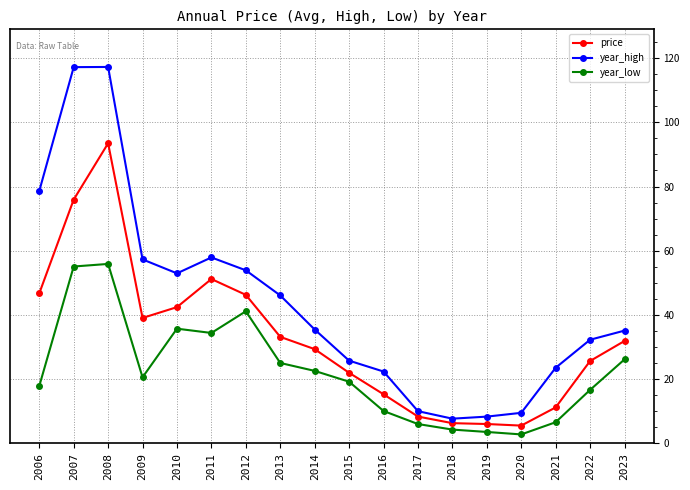

At 2013, list the series in order from largest to smallest.

year_high, price, year_low